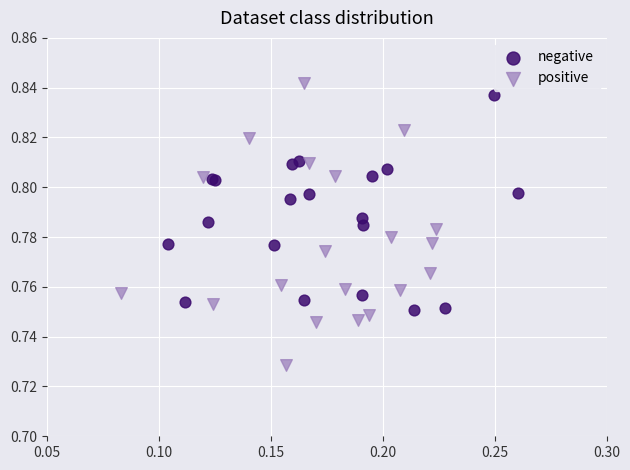

Which series reaches the minimum Y coordinate?

positive